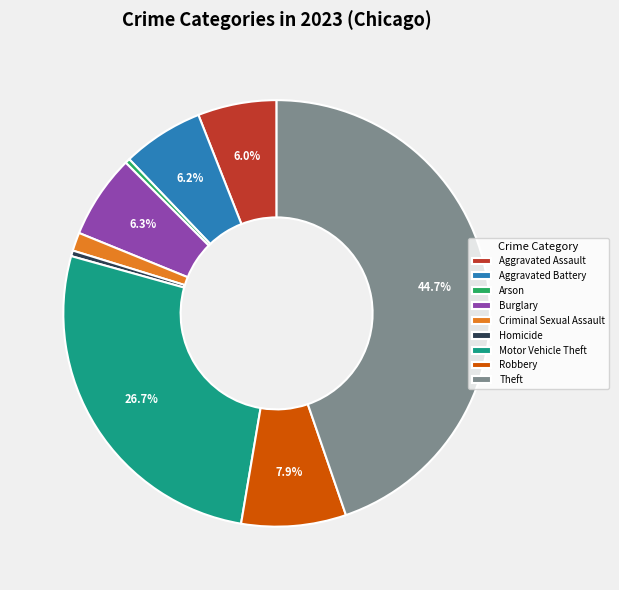

Does Theft account for over 50% of the chart?

No